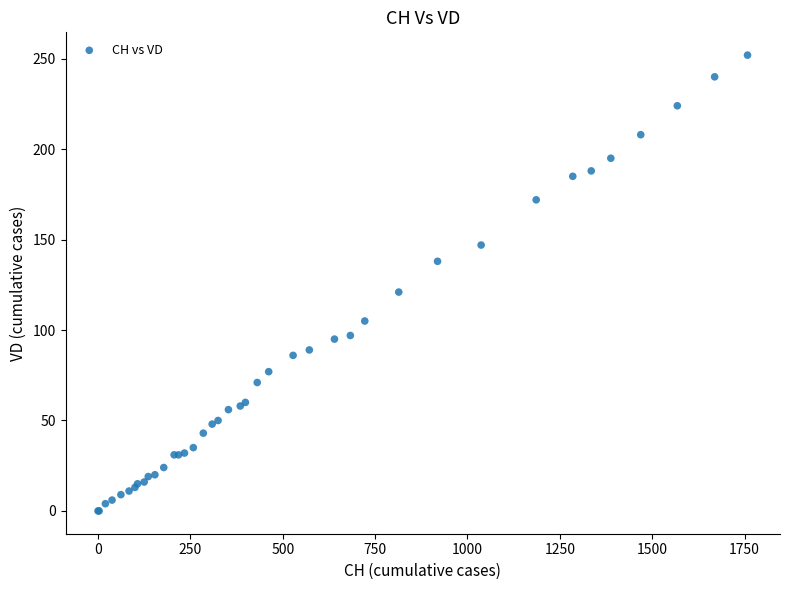

What Y value in the scatter plot is closest to 126?

121